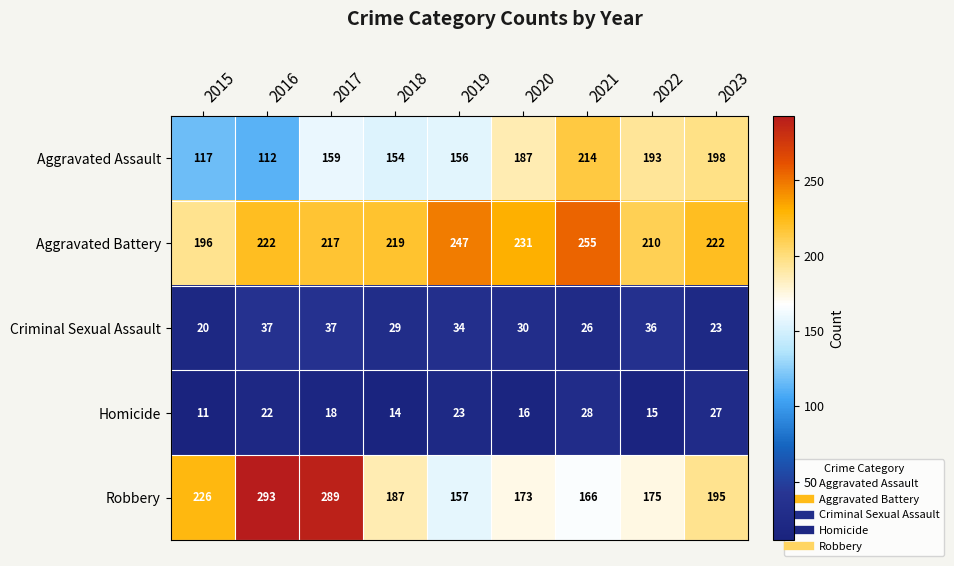

What is the sum of all Aggravated Assault values?

1490